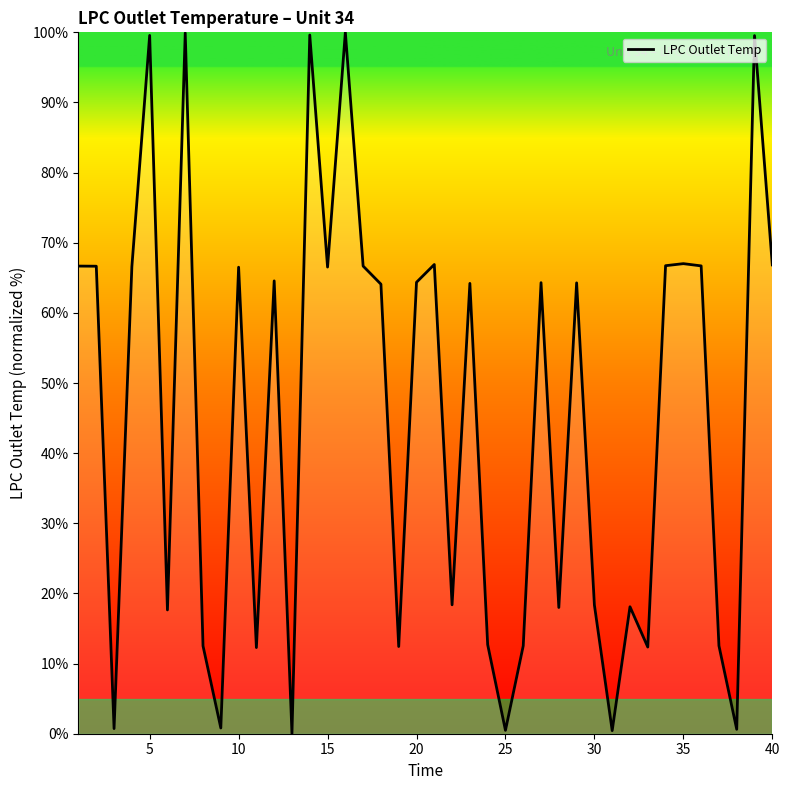

What is the greatest value displayed?

100.0